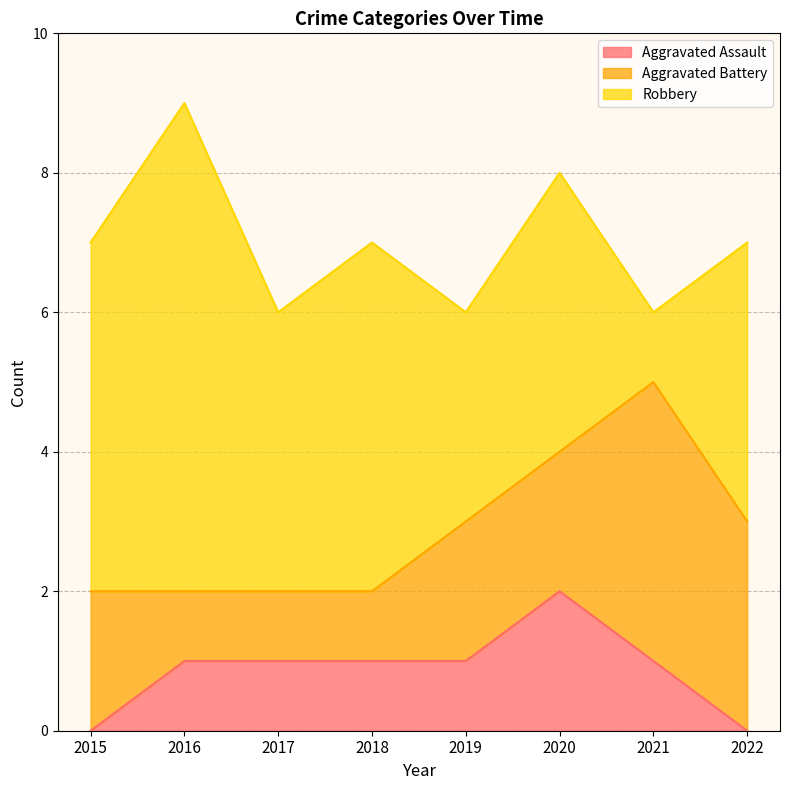

True or false: Robbery has more than 2 interior local peaks.

True